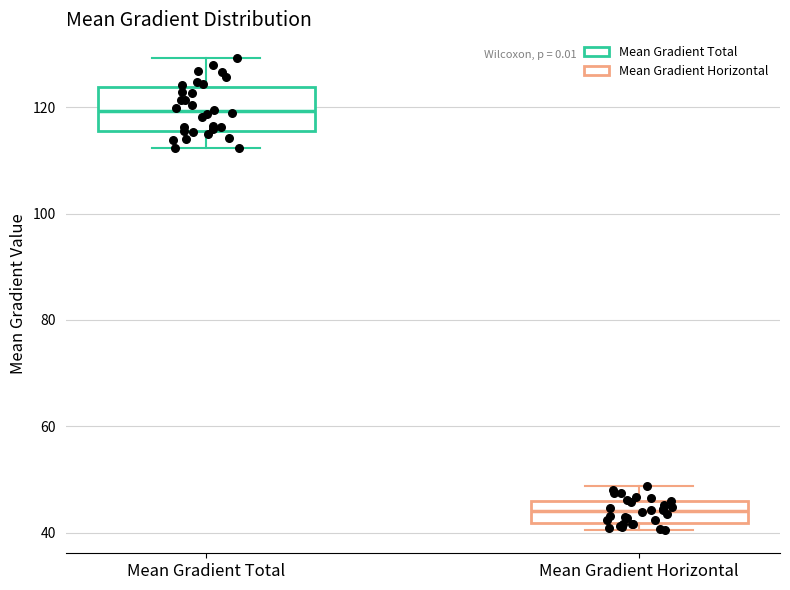

Where does the upper whisker of the box for Mean Gradient Total end on the y-axis? The values are not printed on the chart, so give them approximately, as read against the axis.

130